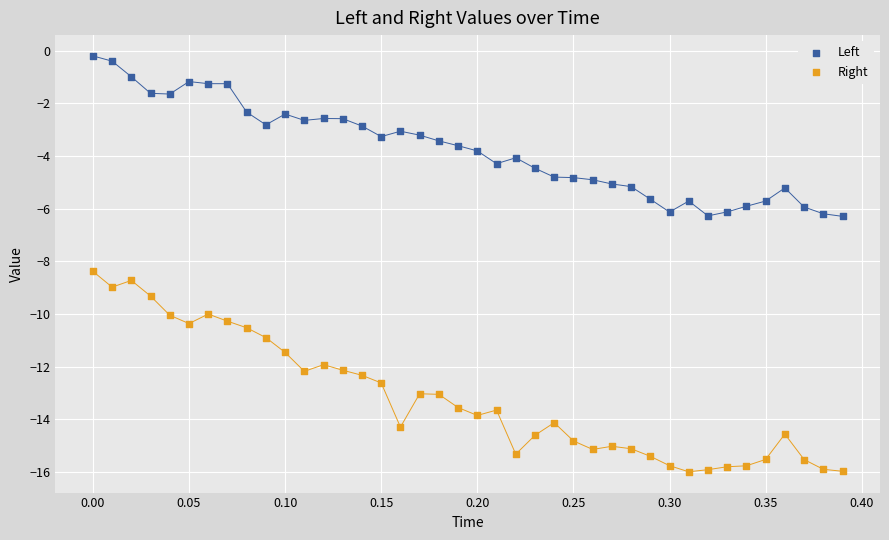

Which series reaches the maximum Y coordinate?

Left